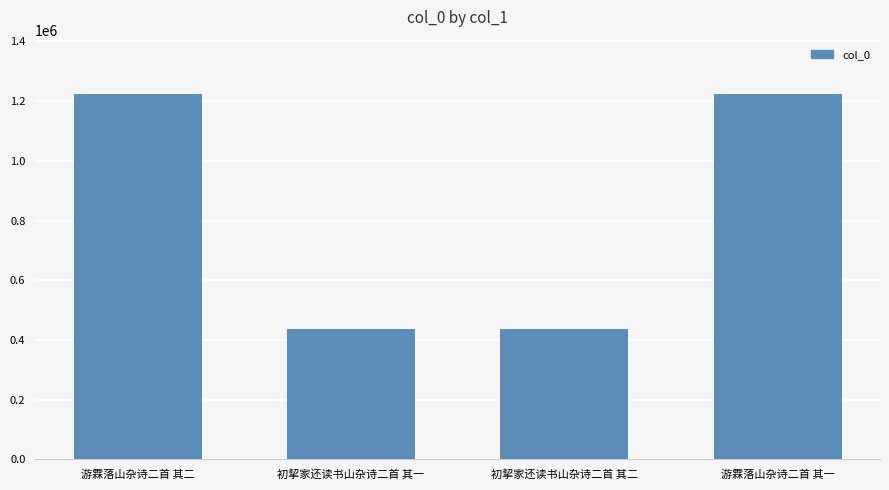

What is the sum of the values at 初挈家还读书山杂诗二首 其二 and 初挈家还读书山杂诗二首 其一?

872033